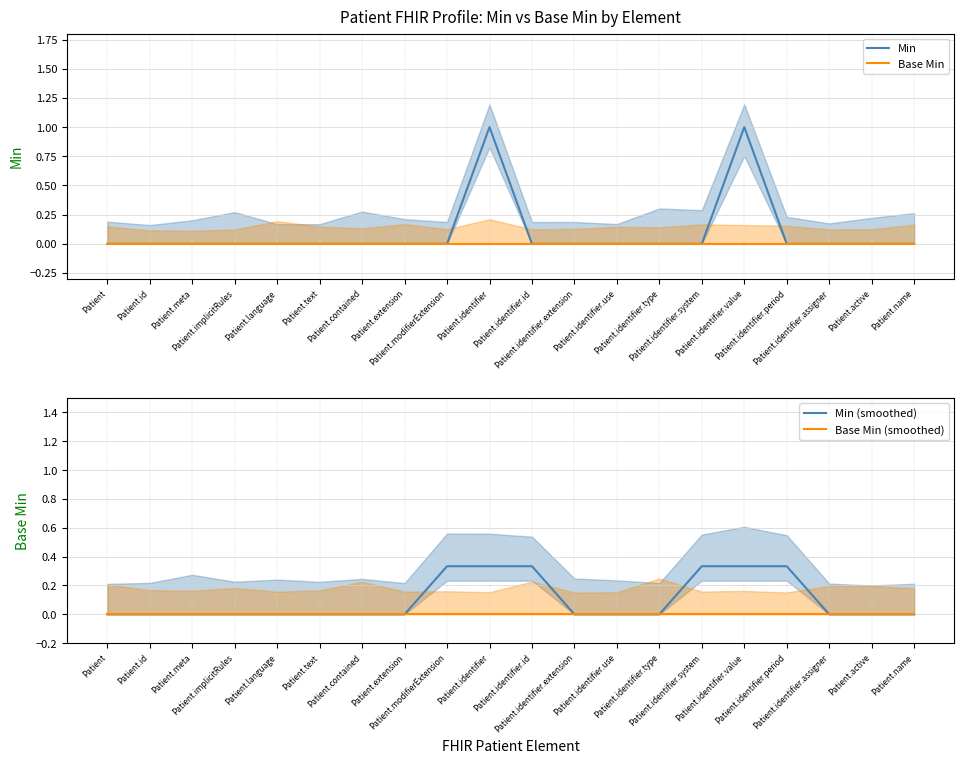

How many series are shown in this chart?

4